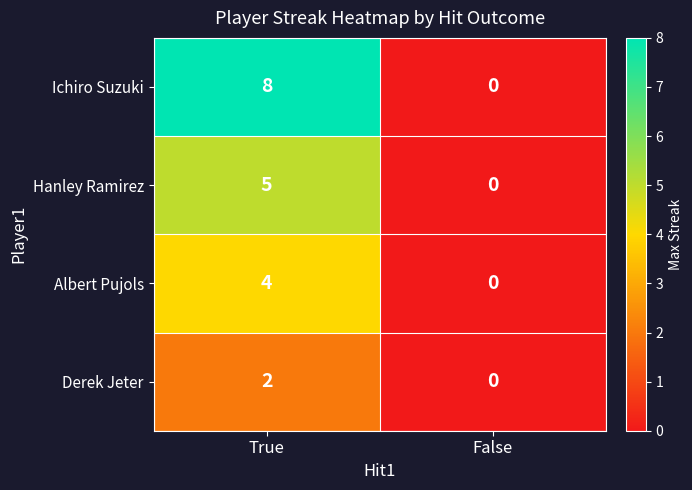

What is the difference between the Ichiro Suzuki values at False and True?

8